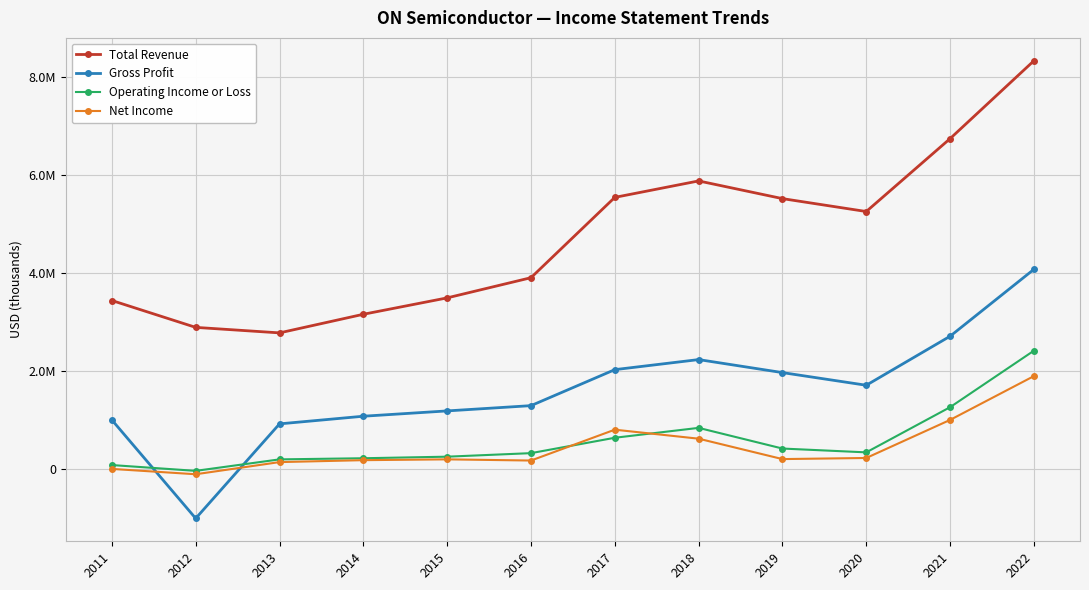

What are all the series names shown in the legend?

Total Revenue, Gross Profit, Operating Income or Loss, Net Income